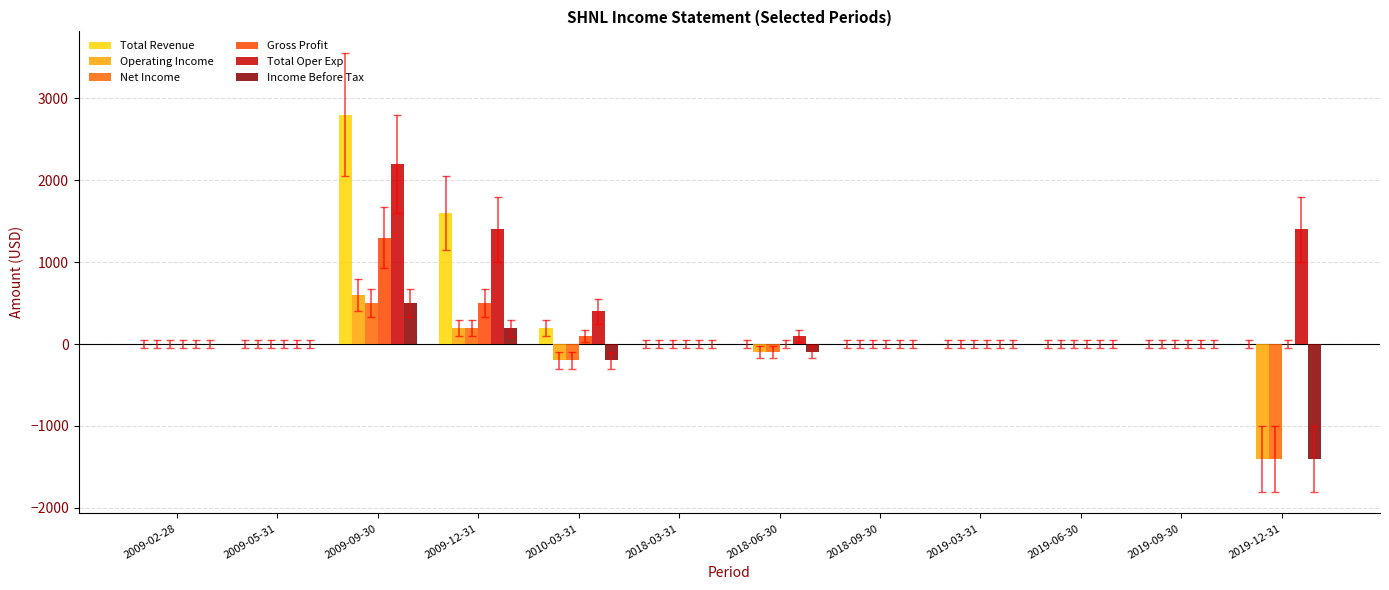

Count the number of categories in the chart.

12